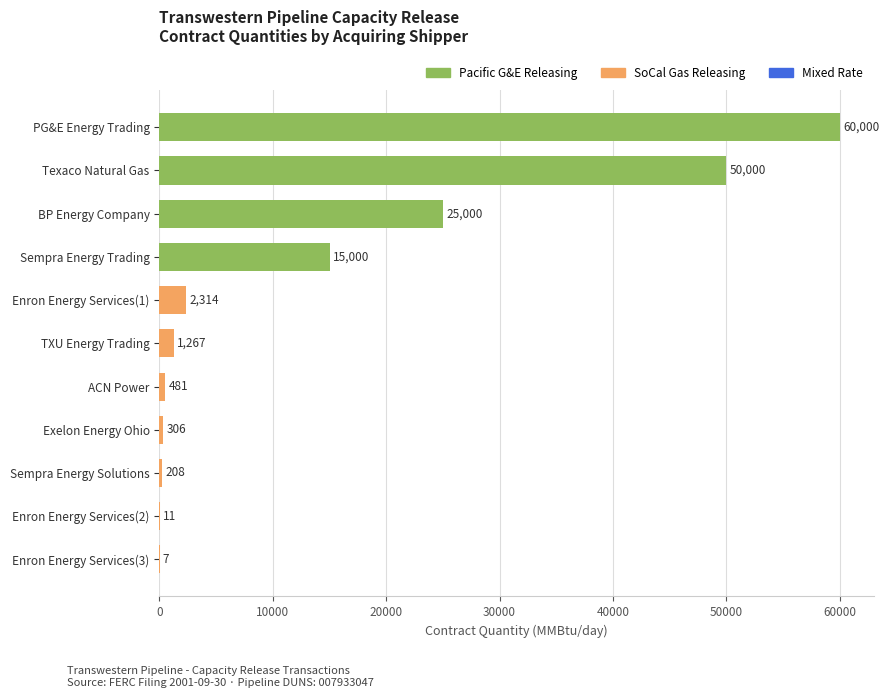

What is the approximate value at Texaco Natural Gas, to the nearest 10?

50000